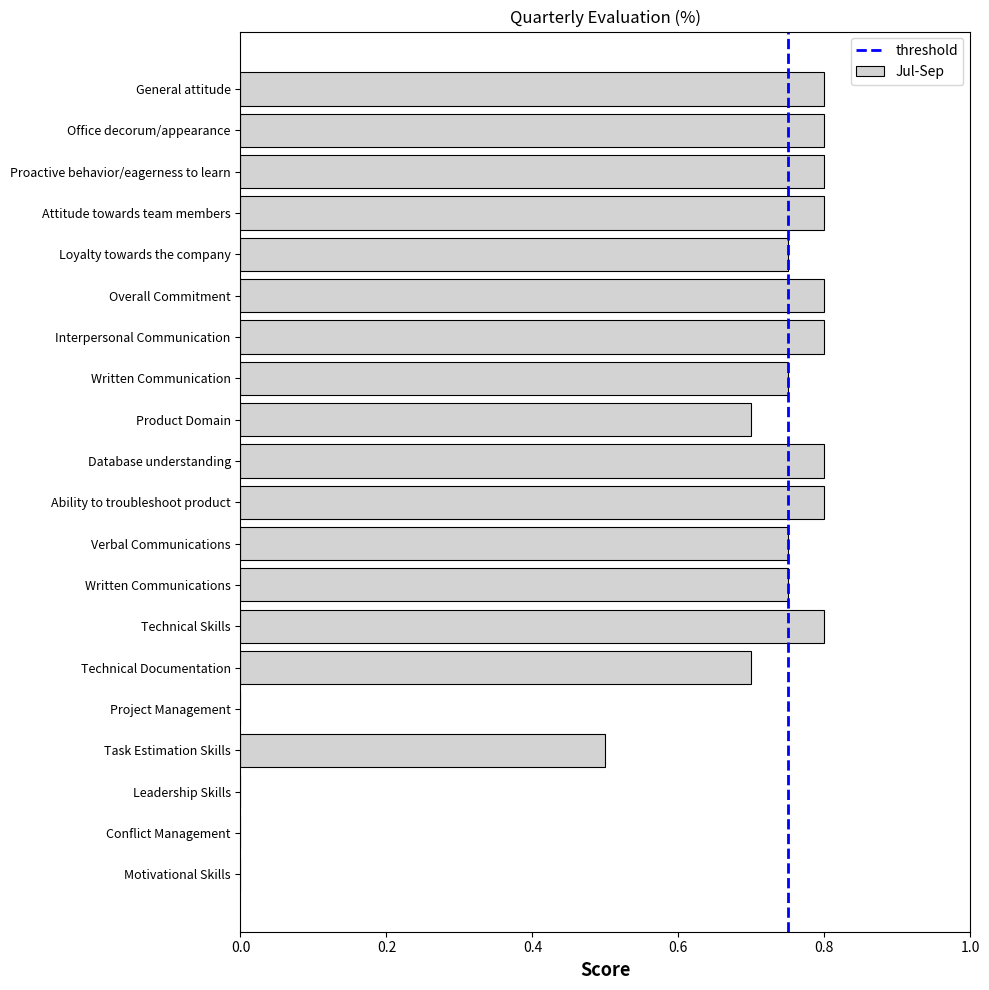

True or false: the data shows 0.8 at Verbal Communications.

True